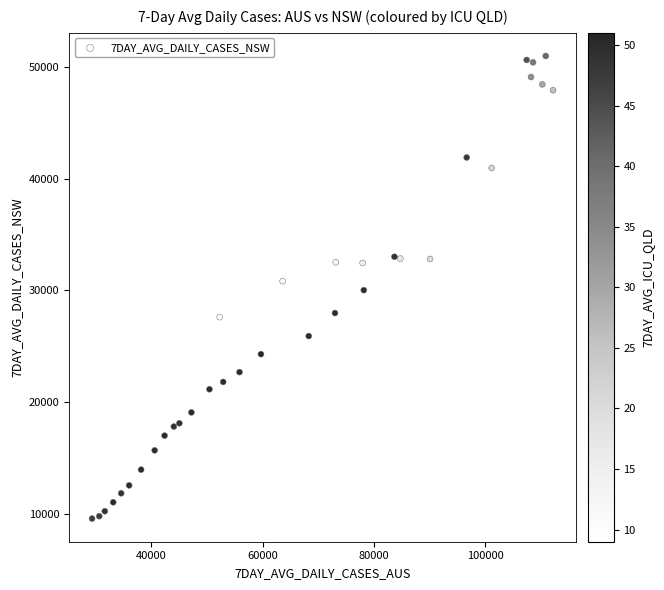

What is the range of X values (max minus min)?

82800